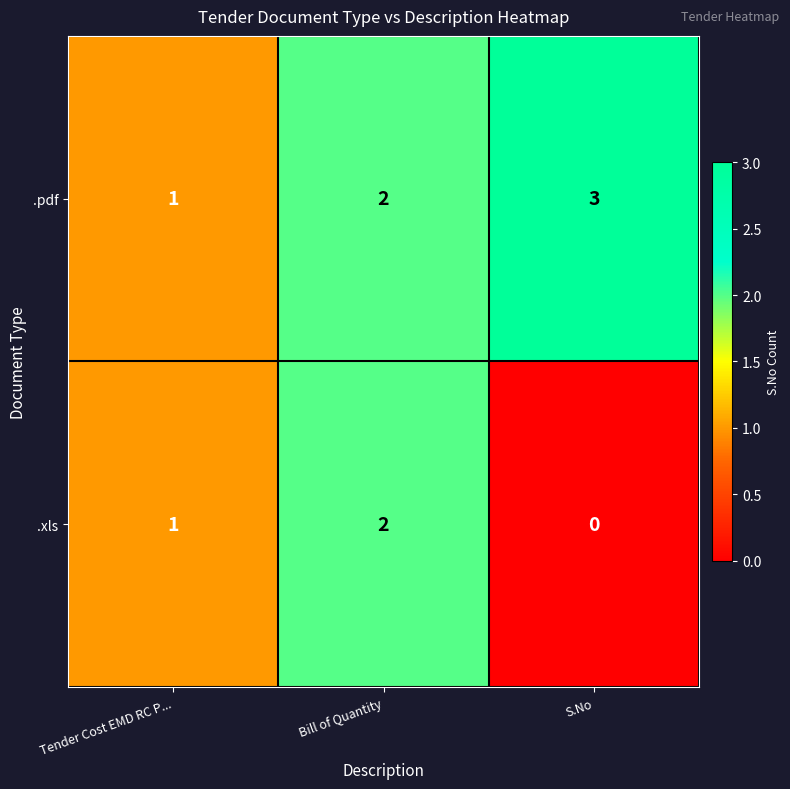

How many data points in .pdf are less than 2?

1